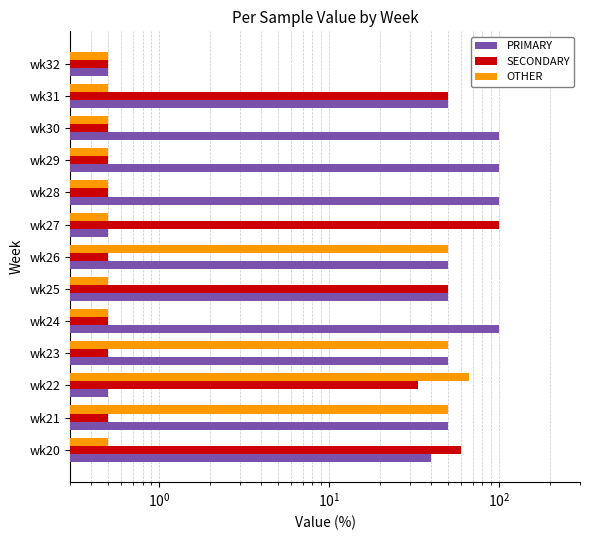

True or false: OTHER has a value of 66.7 at wk22.

True